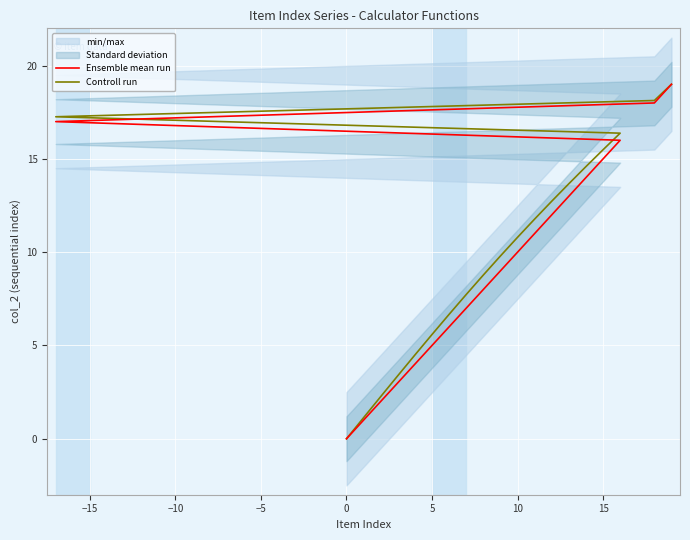

At which category is the sum across all series the highest?

19